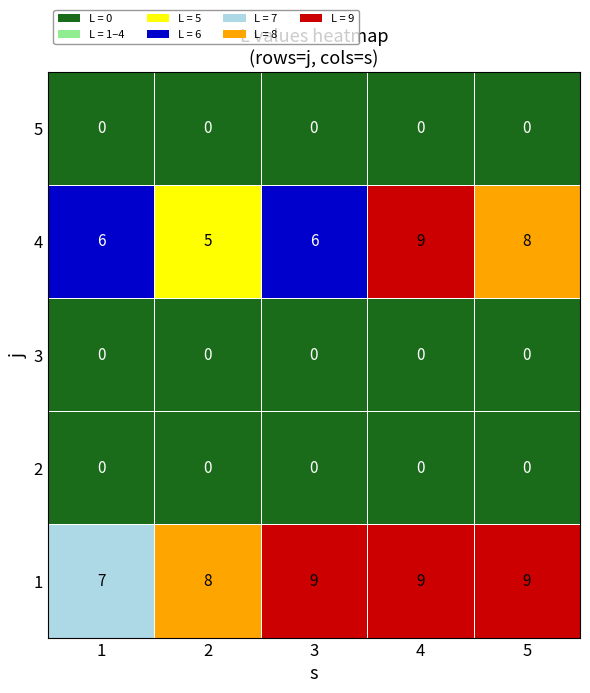

What is the total value across all series at 2?

13